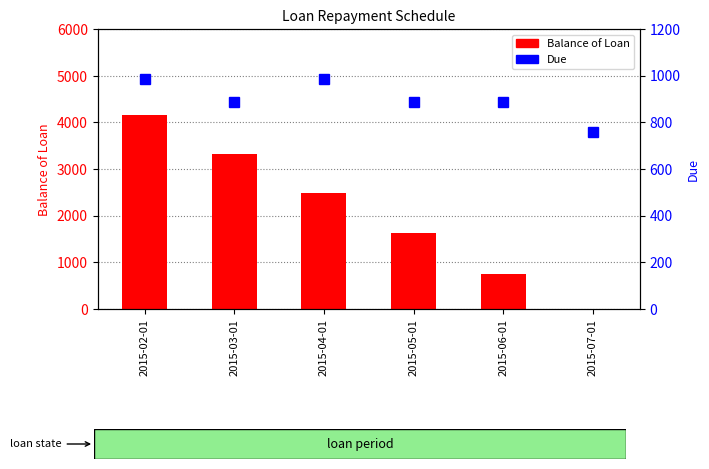

How many values in the Due series exceed 887?

5